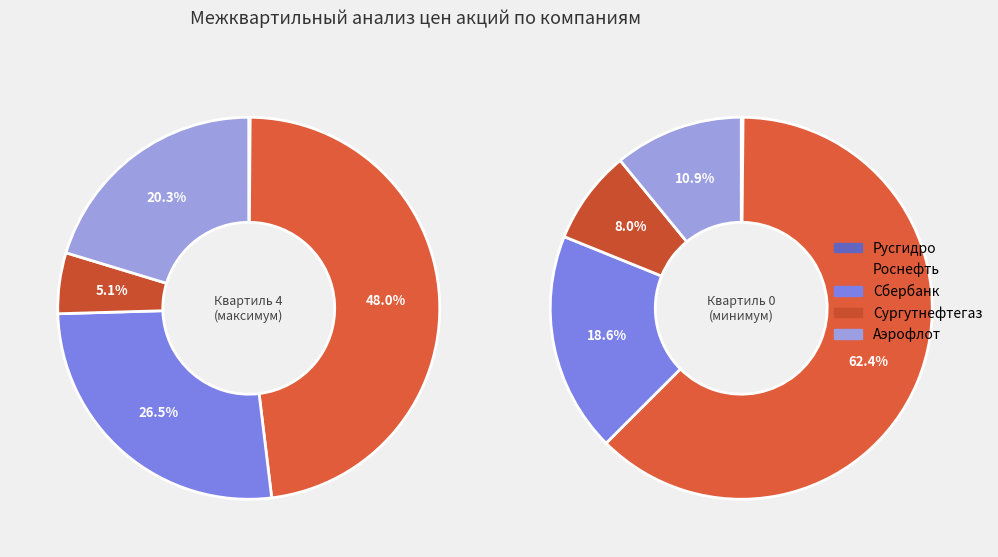

To the nearest percent, what percentage of the pie is 9?

8%